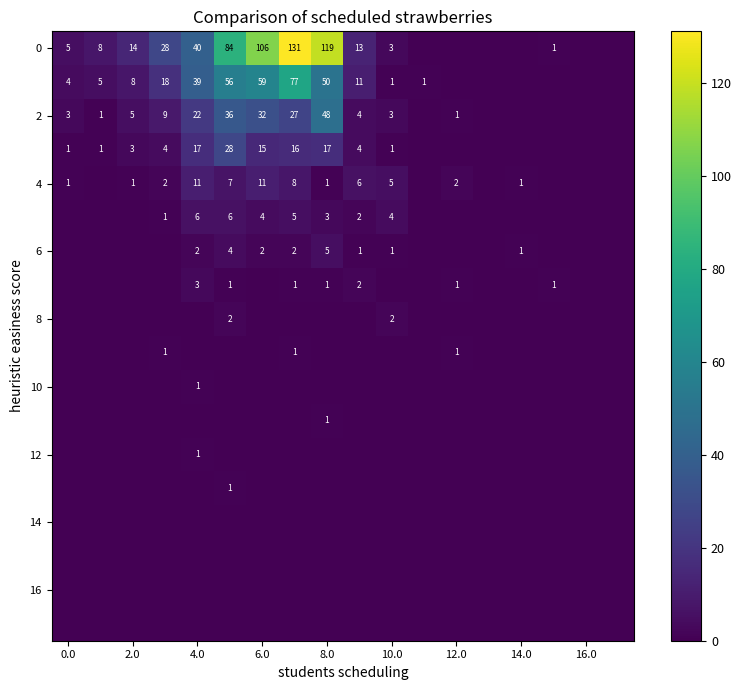

The value of 2 at 4.0 is 39. True or false?

False